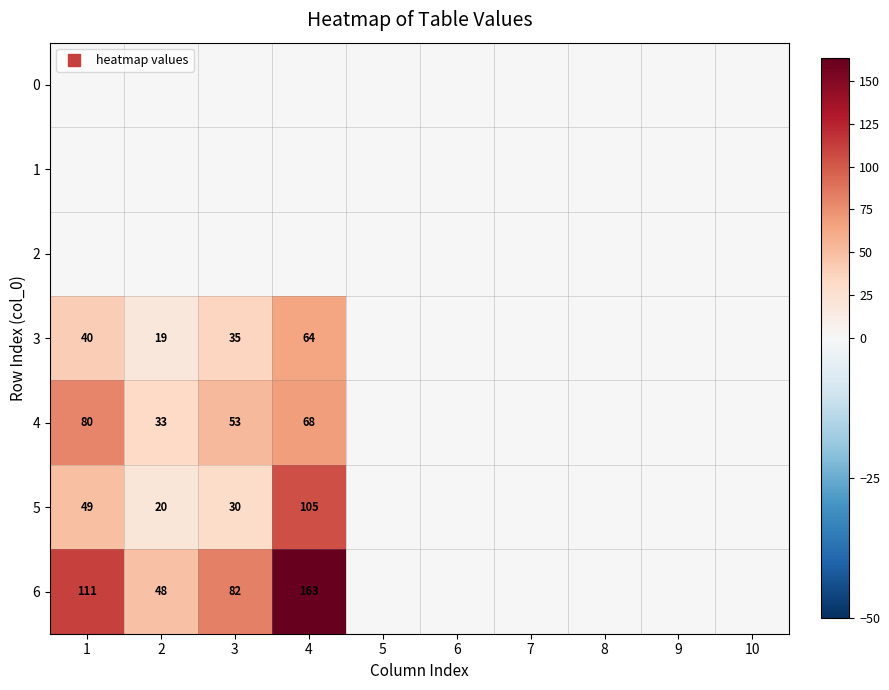

Rank the series at 8 from highest to lowest value.

0, 1, 2, 3, 4, 5, 6